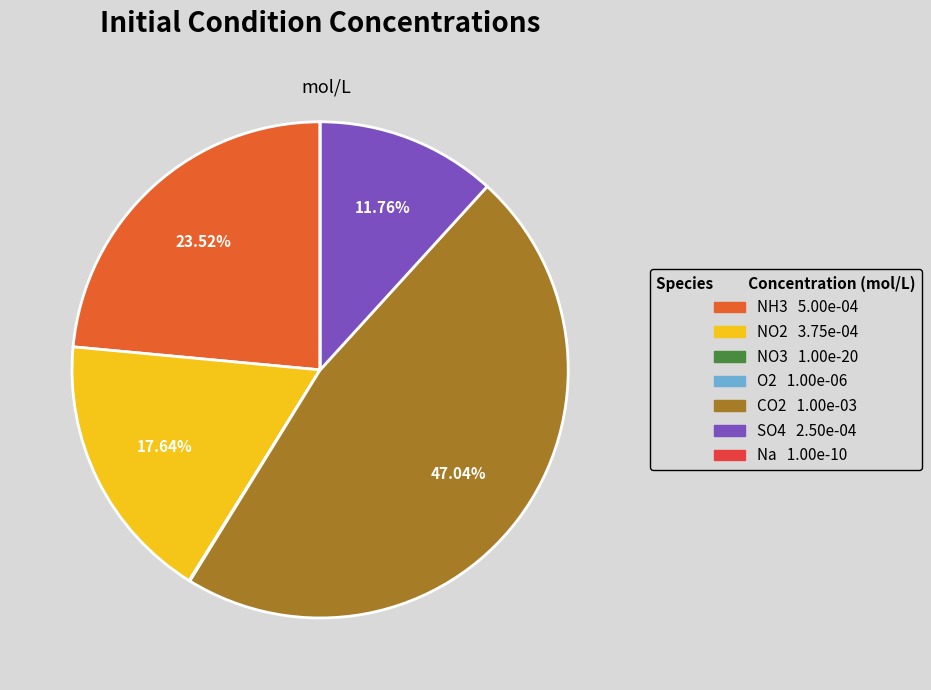

To the nearest percent, what portion does NH3 represent?

24%